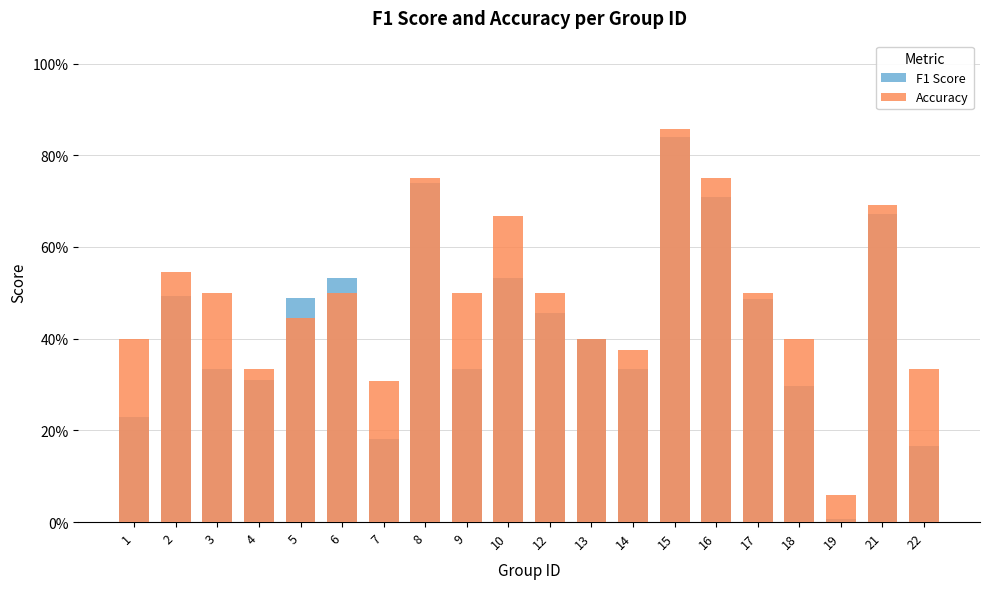

Which category has the highest value in the F1 Score series?

15